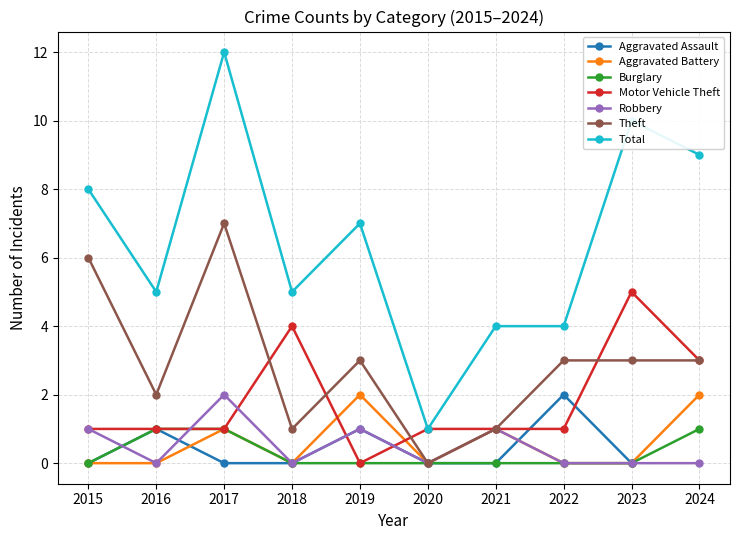

How many distinct data groups are displayed?

6